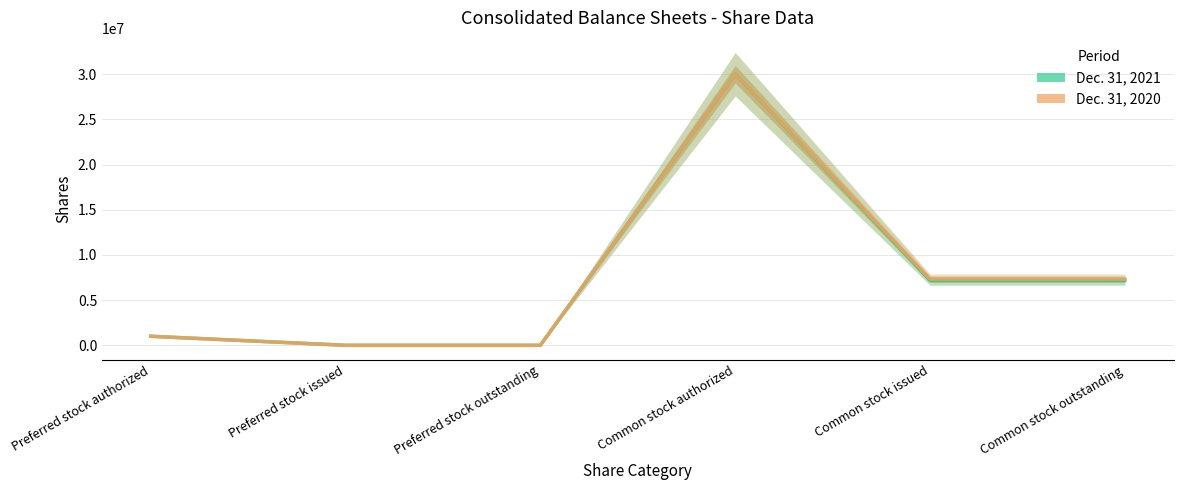

Is the value of Dec. 31, 2021 at Preferred stock outstanding greater than the value of Dec. 31, 2020 at Common stock authorized?

No